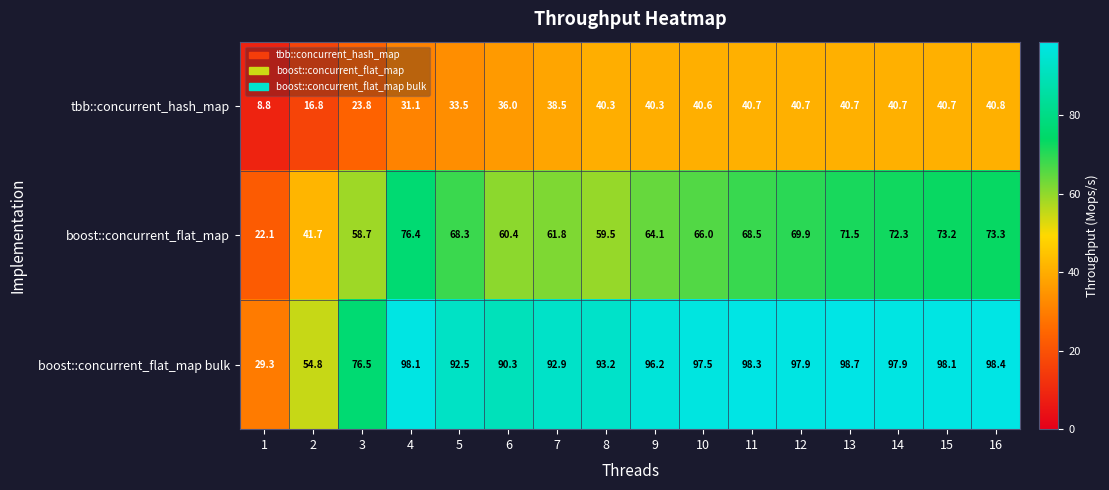

How many values in the boost::concurrent_flat_map series are below 68?

8